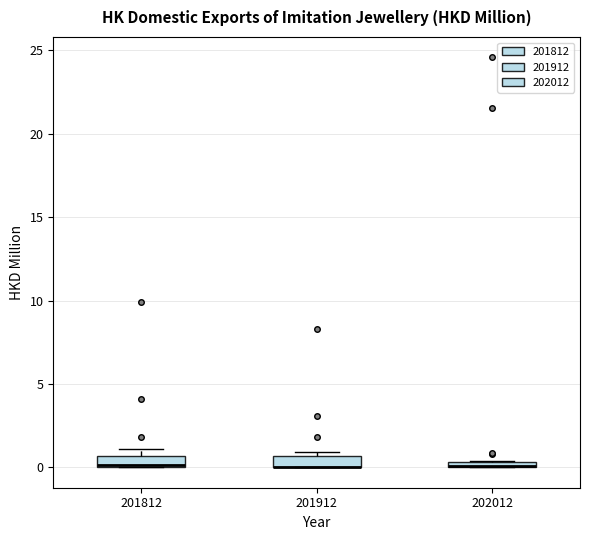

Where is the lower edge of the box at x = 201912 on the y-axis? The values are not printed on the chart, so give them approximately, as read against the axis.

0.0